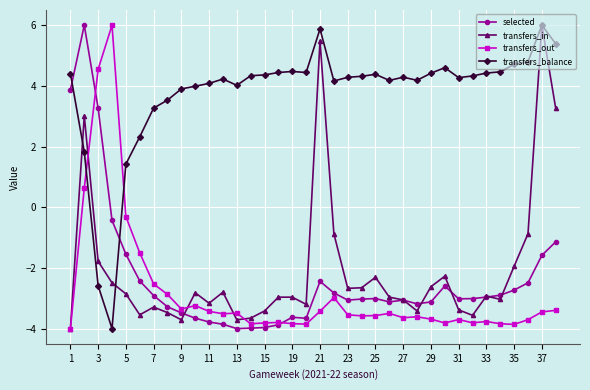

What is the value of the transfers_in point at the 6th from the left?

-3.5